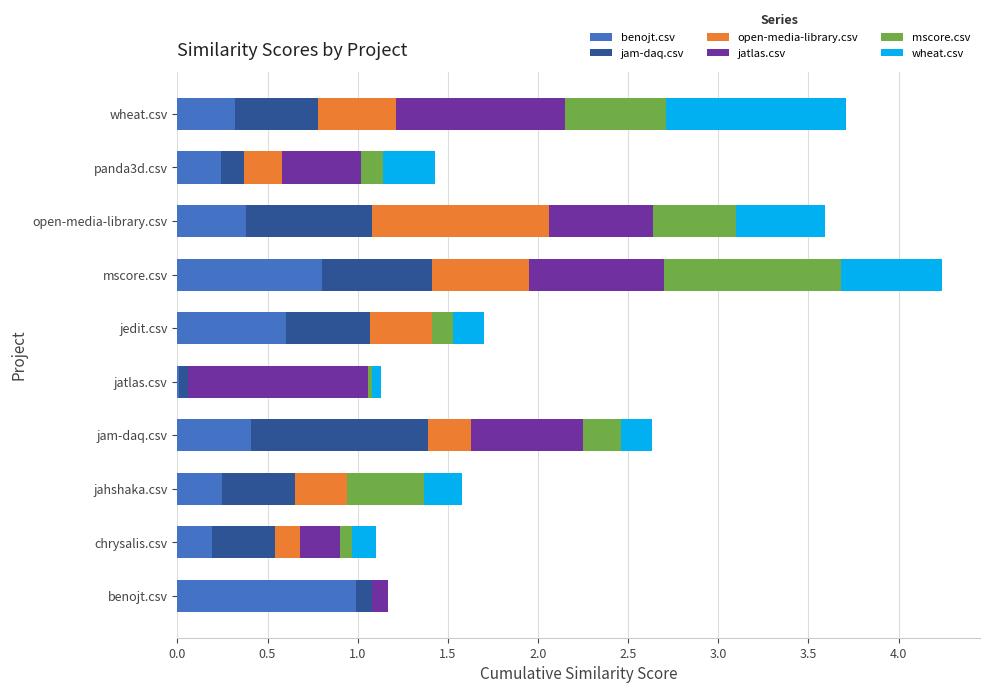

What is the highest value of the benojt.csv series?

1.0